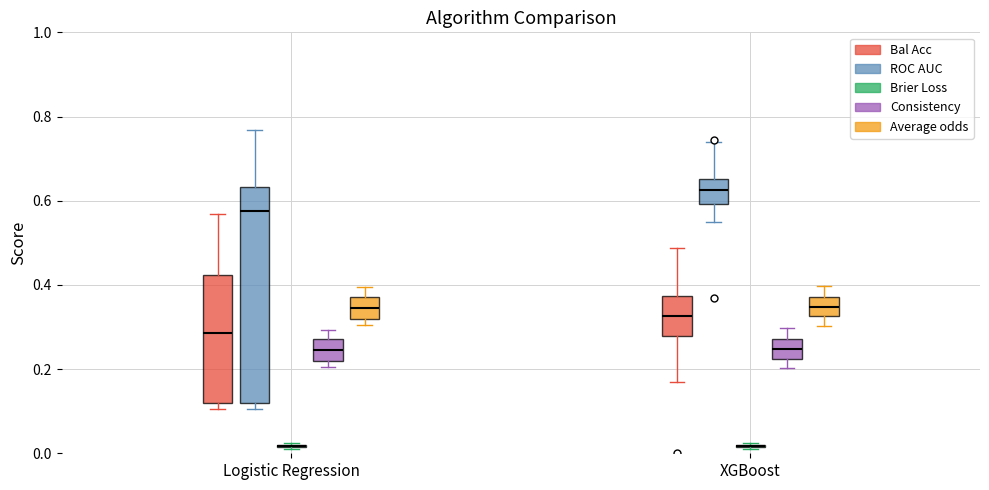

Where does the median line of the box for Logistic Regression (Consistency) sit on the y-axis? The values are not printed on the chart, so give them approximately, as read against the axis.

0.24